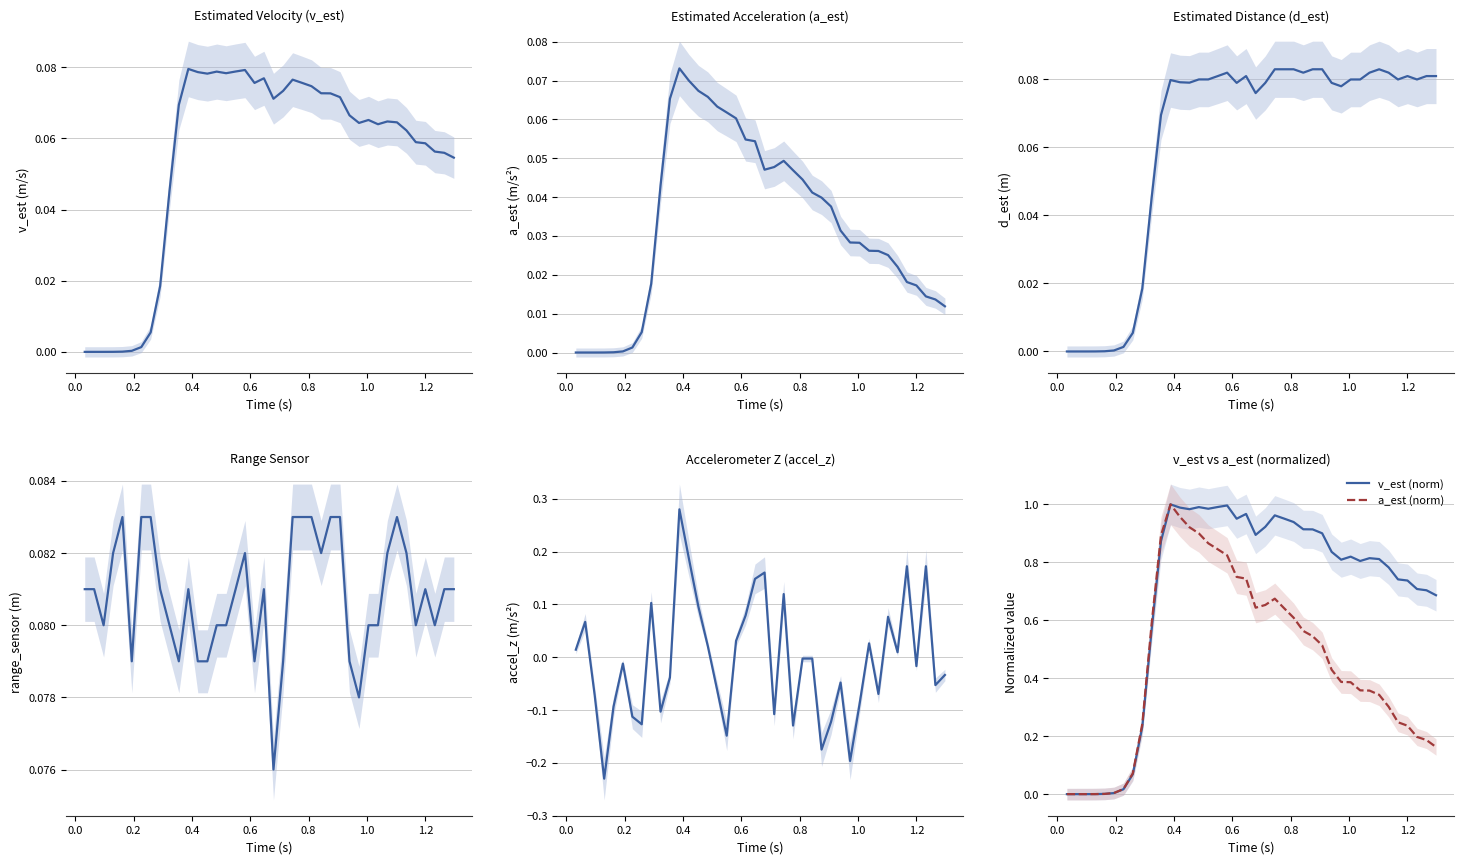

What is the label of the 40th point from the right?

t